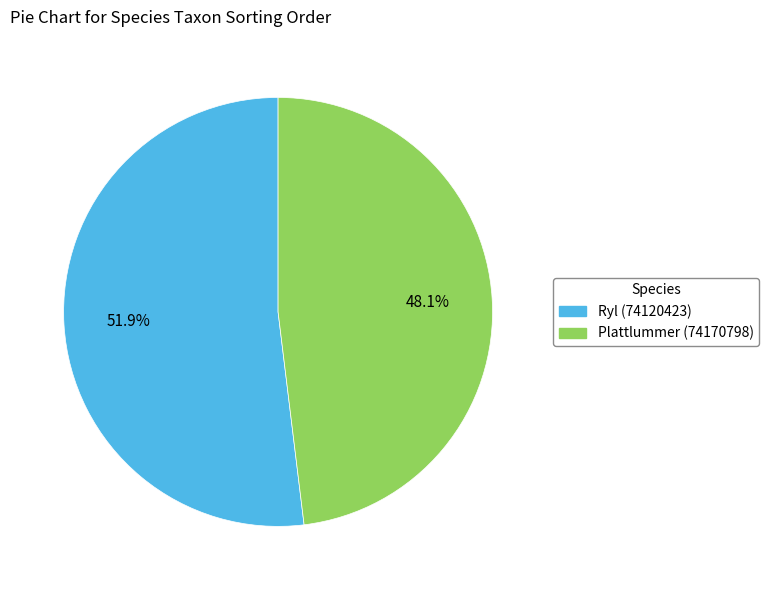

How many segments does this pie chart have?

2